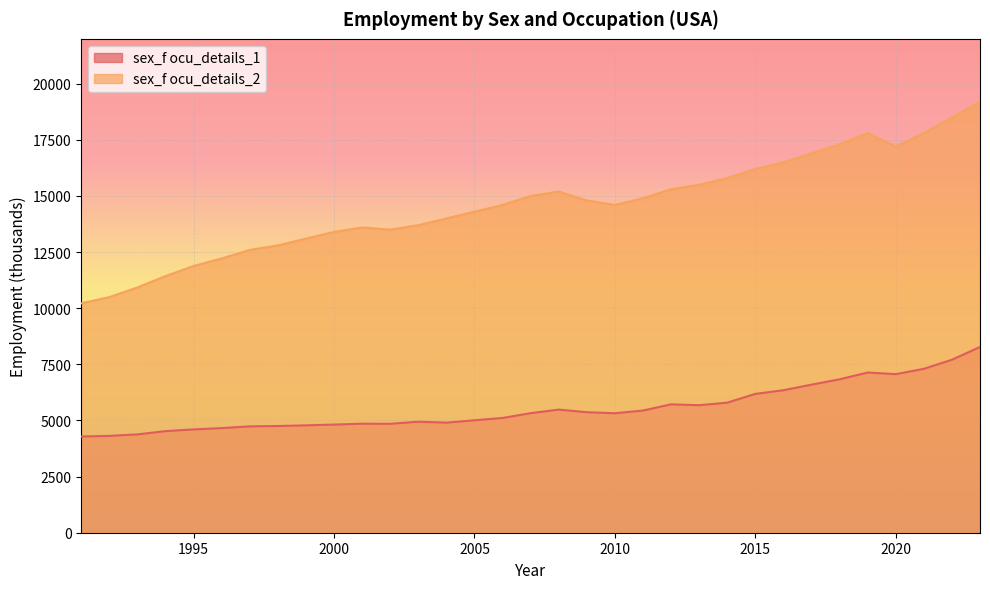

At which category does sex_f ocu_details_1 reach its first local peak?

2001